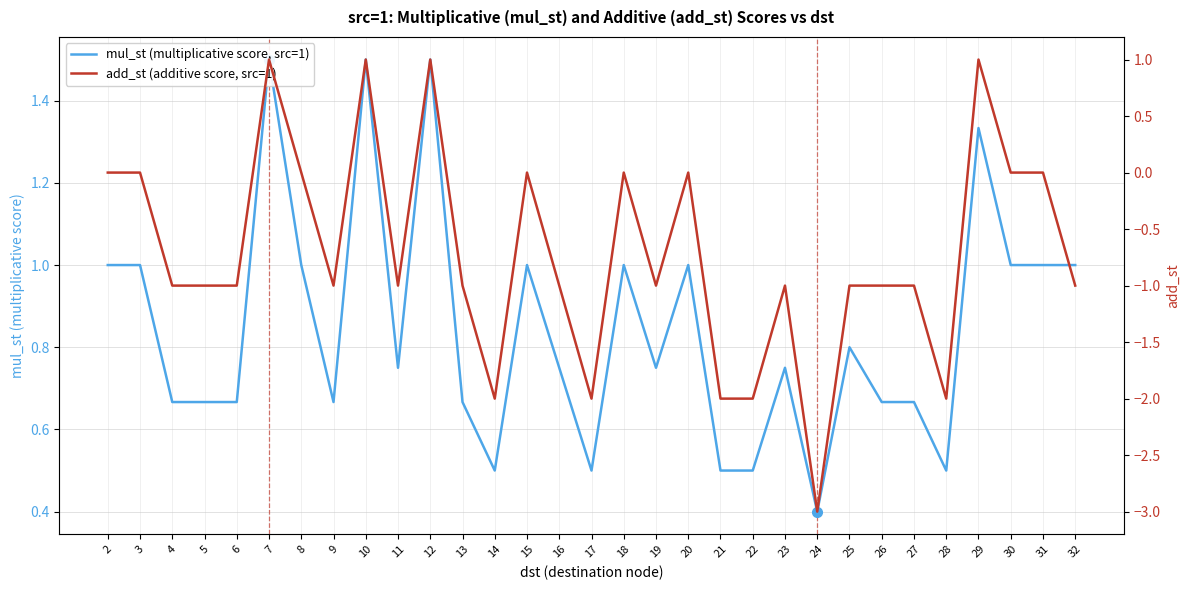

Read the mul_st (multiplicative score, src=1) value at 6.

0.7